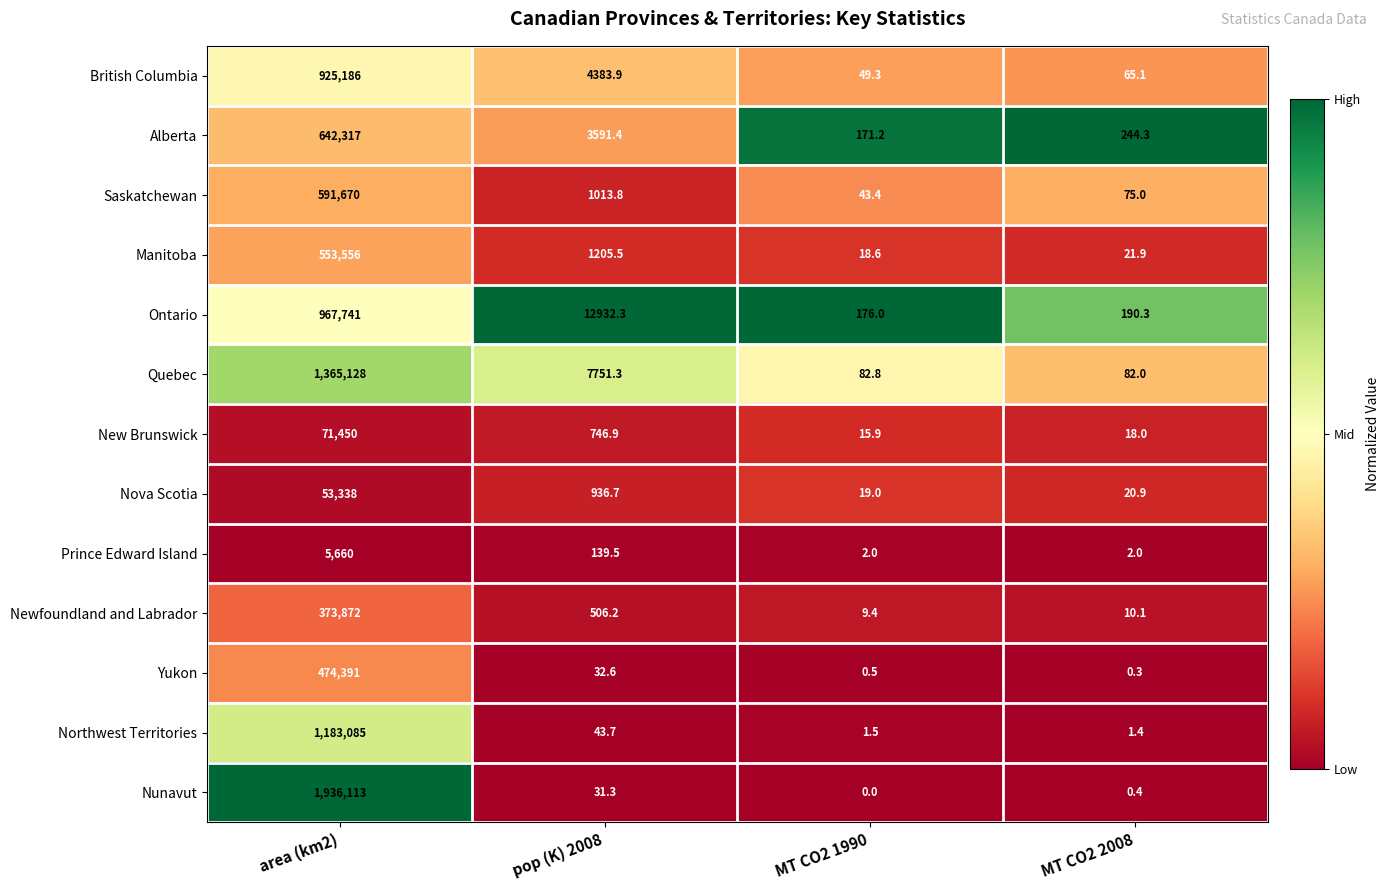

Which series has the largest range (max minus min)?

Nunavut